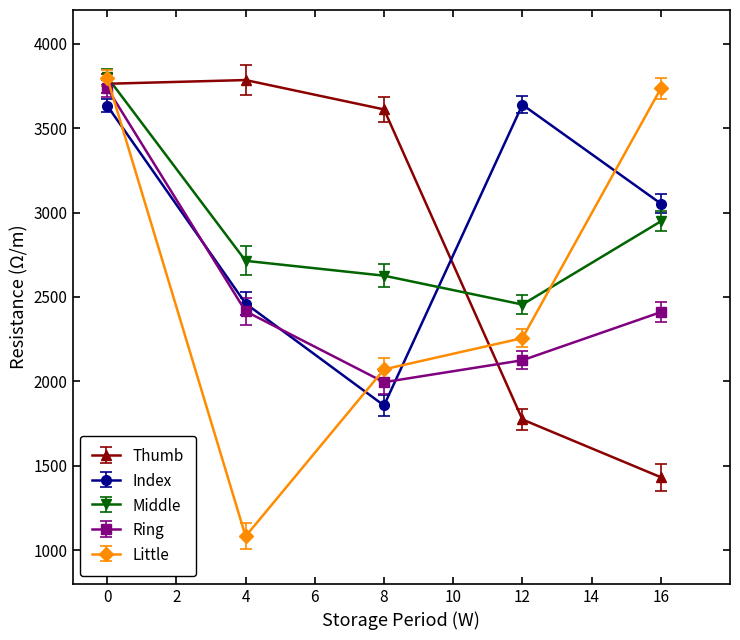

What is the greatest value displayed?

3803